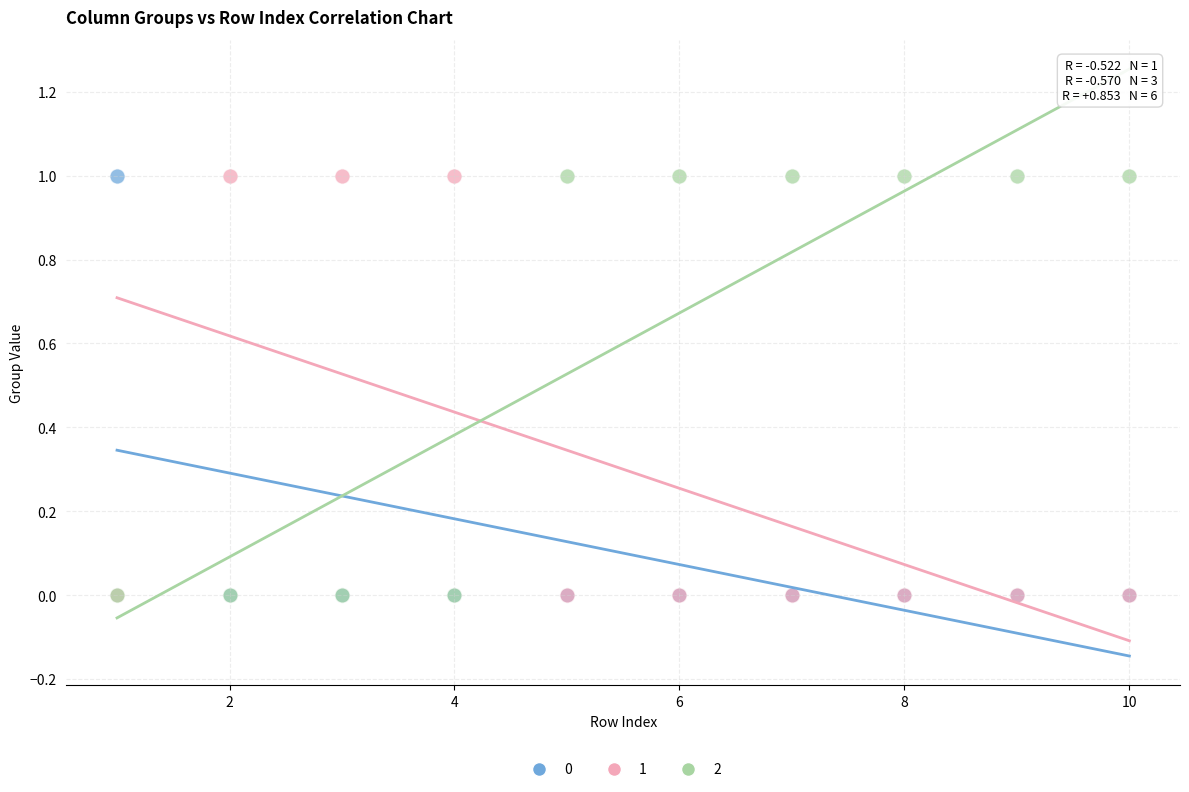

What are all the series names shown in the legend?

0, 1, 2